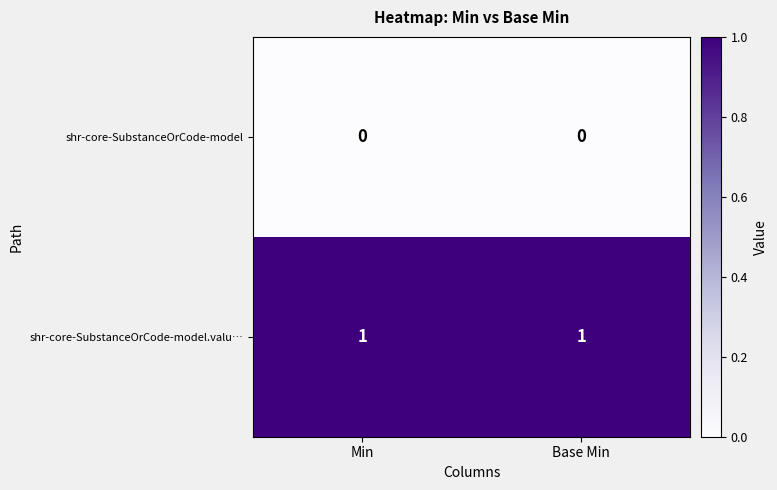

Is the value of shr-core-SubstanceOrCode-model.valu… at Min greater than the value of shr-core-SubstanceOrCode-model at Base Min?

Yes